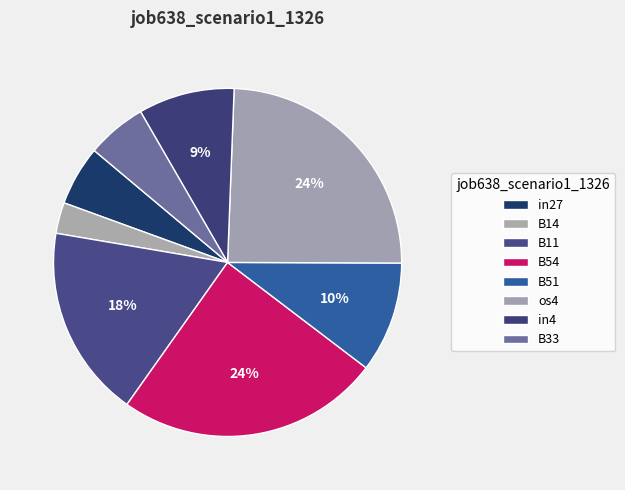

Do B54 and in4 together represent more than half of the pie?

No